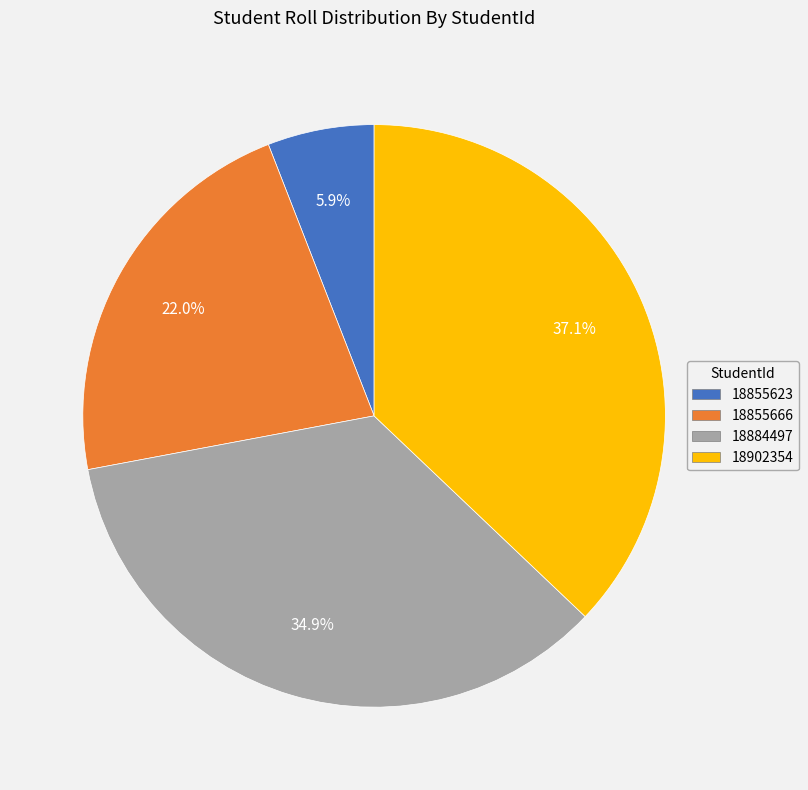

Is it true that 18884497 is 46% of the pie?

False